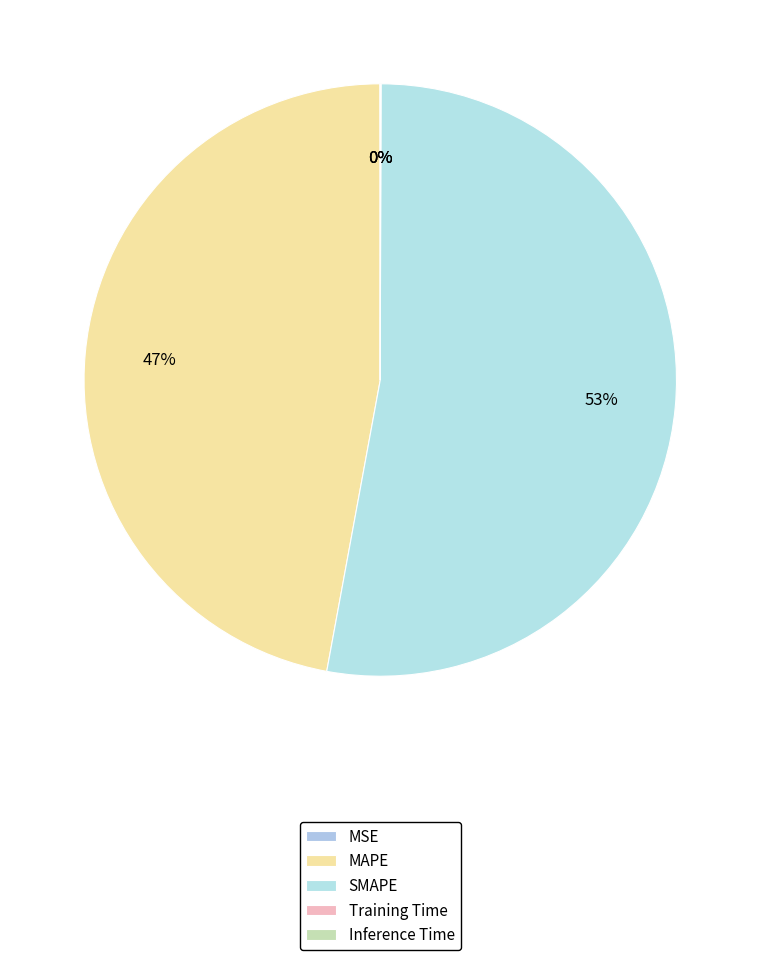

Combined, do MAPE and Training Time account for over 50%?

No